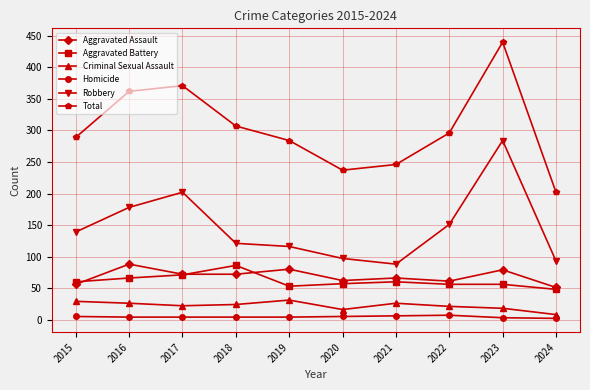

The value of Aggravated Assault at 2015 is 56. True or false?

True